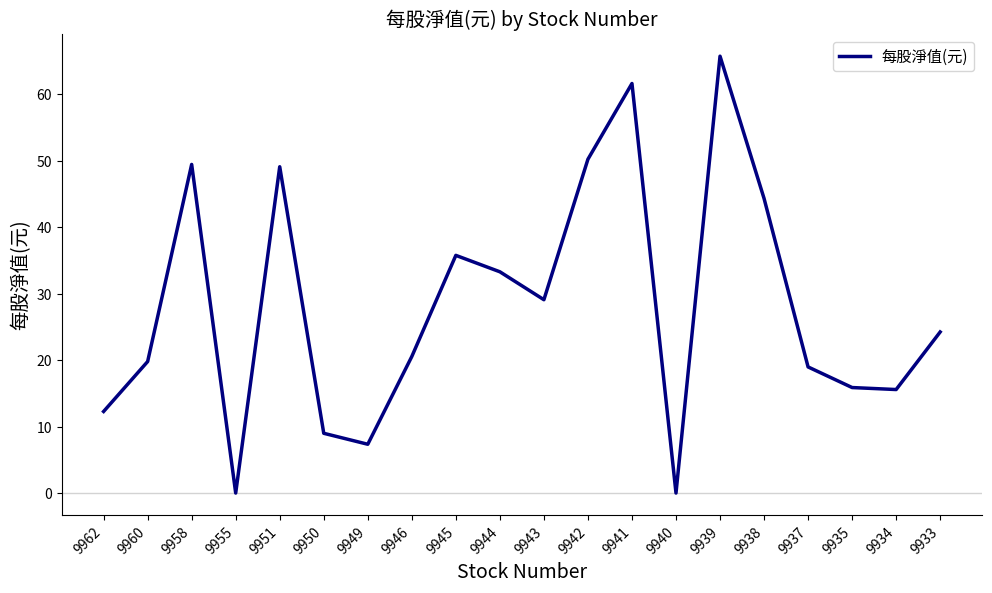

True or false: the data shows 33.3 at 9944.

True